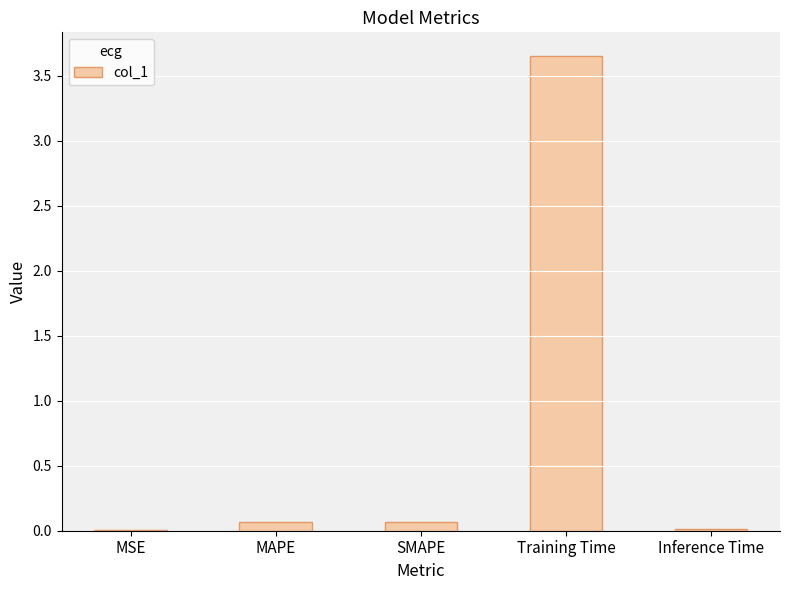

Between Training Time and MAPE, which is larger?

Training Time